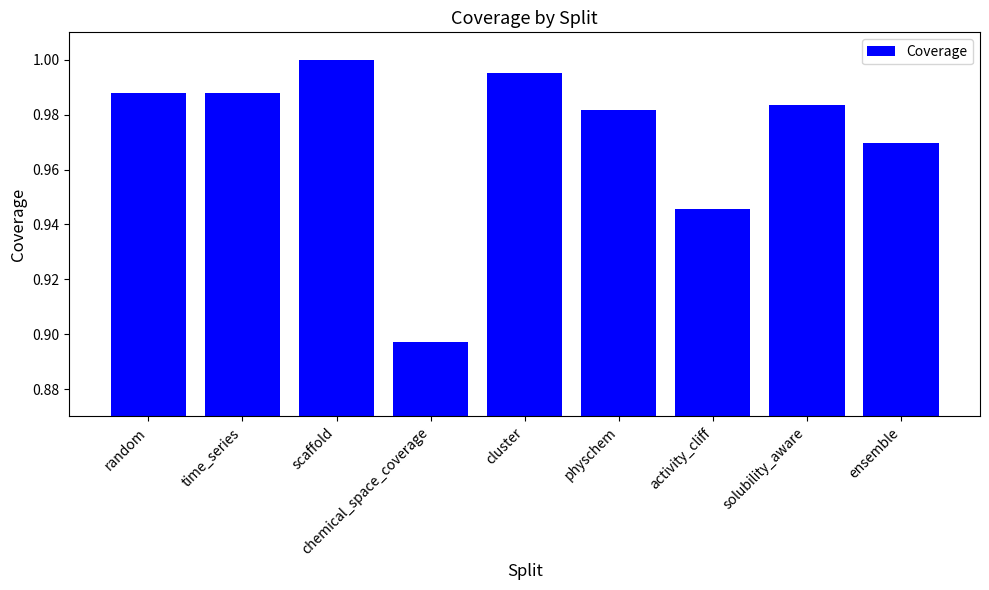

What position from the left is time_series?

2